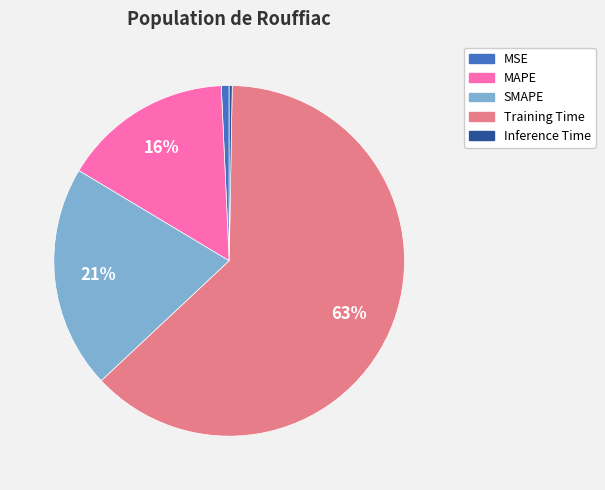

To the nearest percent, what is the average slice percentage?

20%